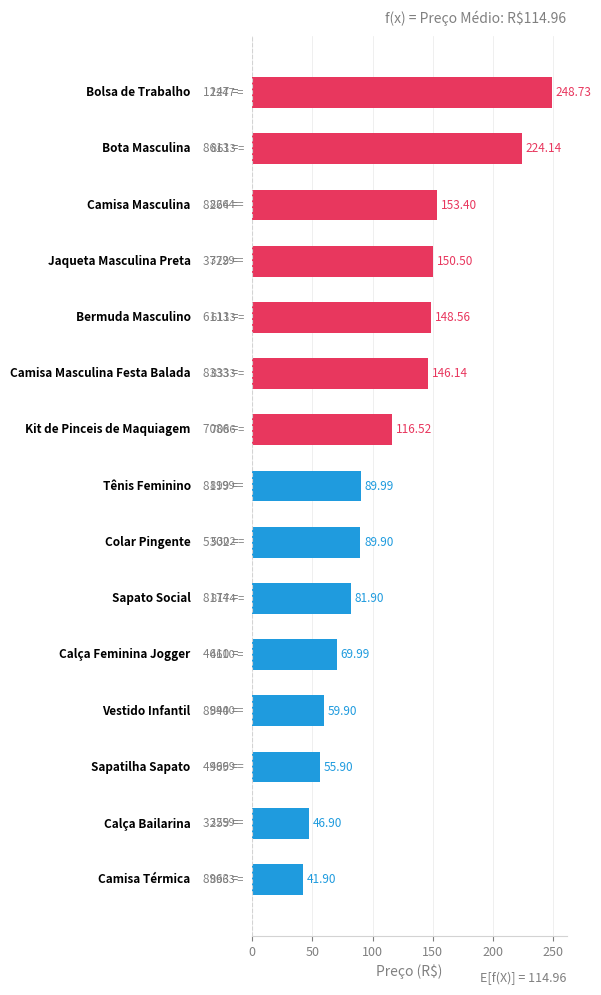

What is the difference between the second highest and minimum values?

182.2